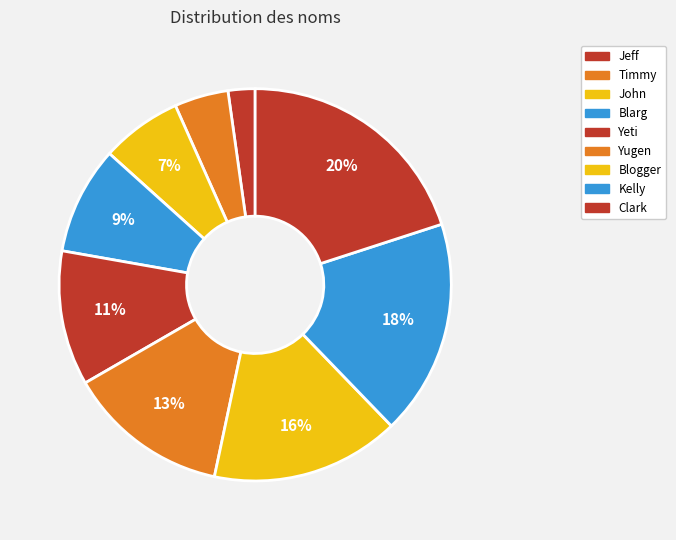

Which has a higher value, Jeff or Blarg?

Blarg